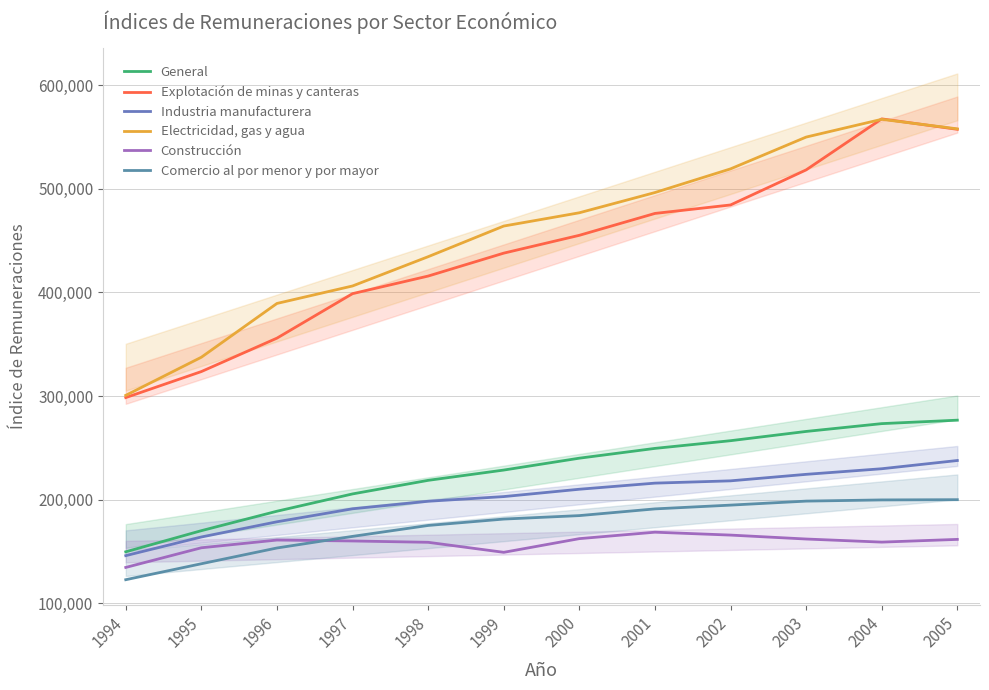

Rank the series at 1997 from lowest to highest value.

Construcción, Comercio al por menor y por mayor, Industria manufacturera, General, Explotación de minas y canteras, Electricidad, gas y agua